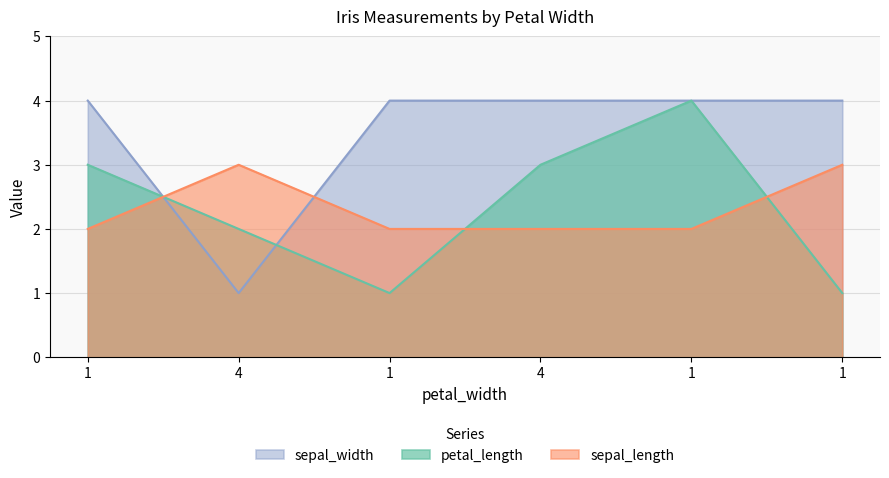

True or false: sepal_length has more than 2 points higher than both neighbors.

False